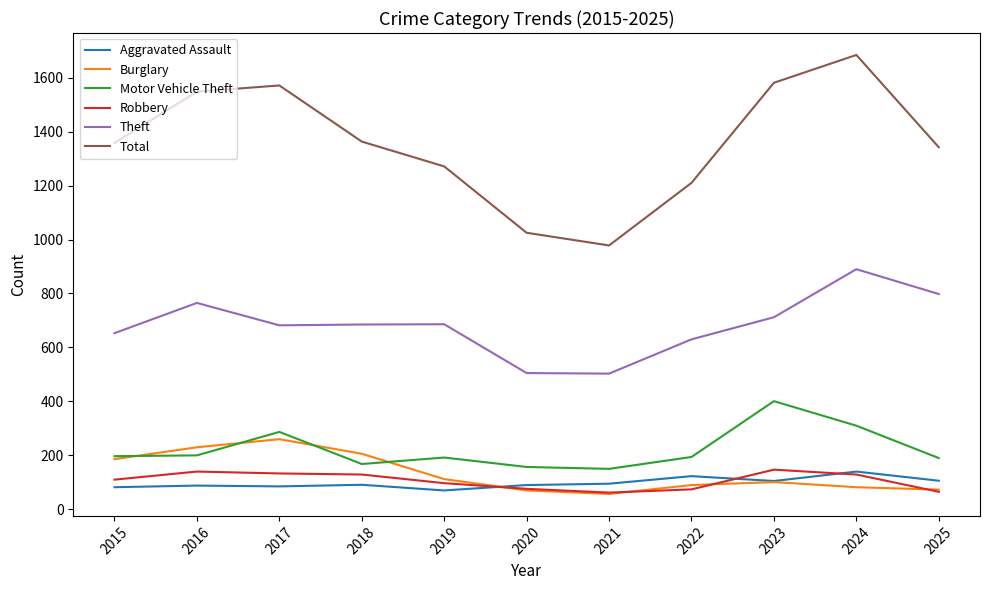

What is the approximate value of Total at 2017?

1571